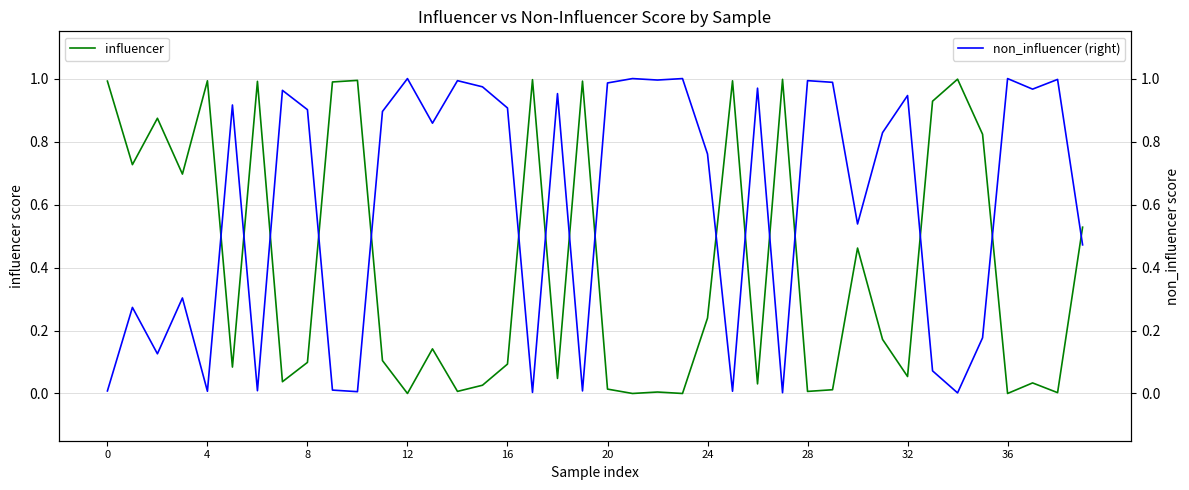

How many data points does each series have?

40